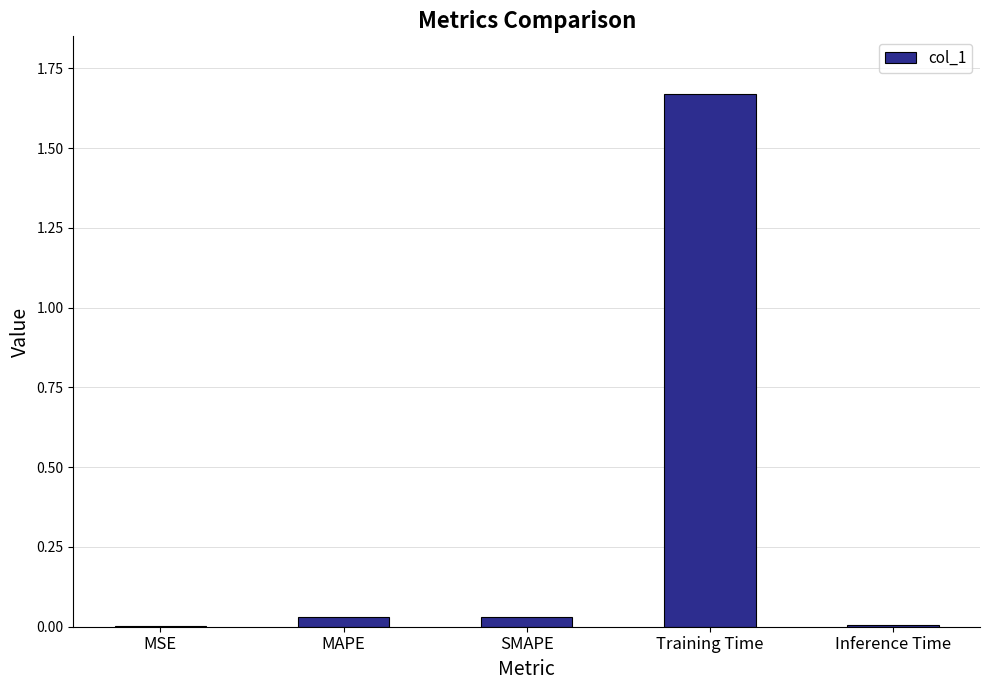

At which category does the chart reach its peak across all series?

Training Time